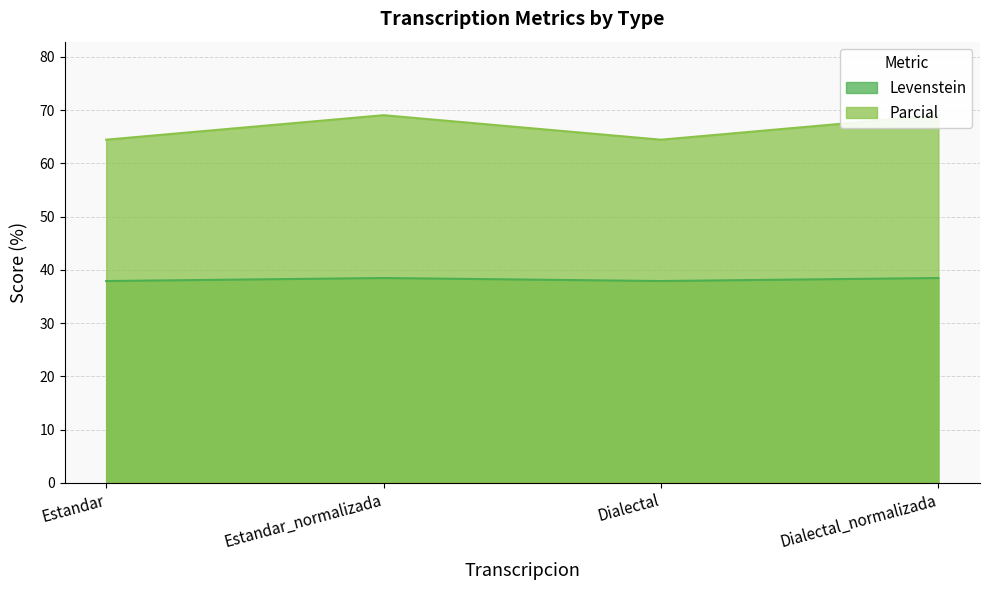

At which label does Parcial reach its minimum?

Estandar